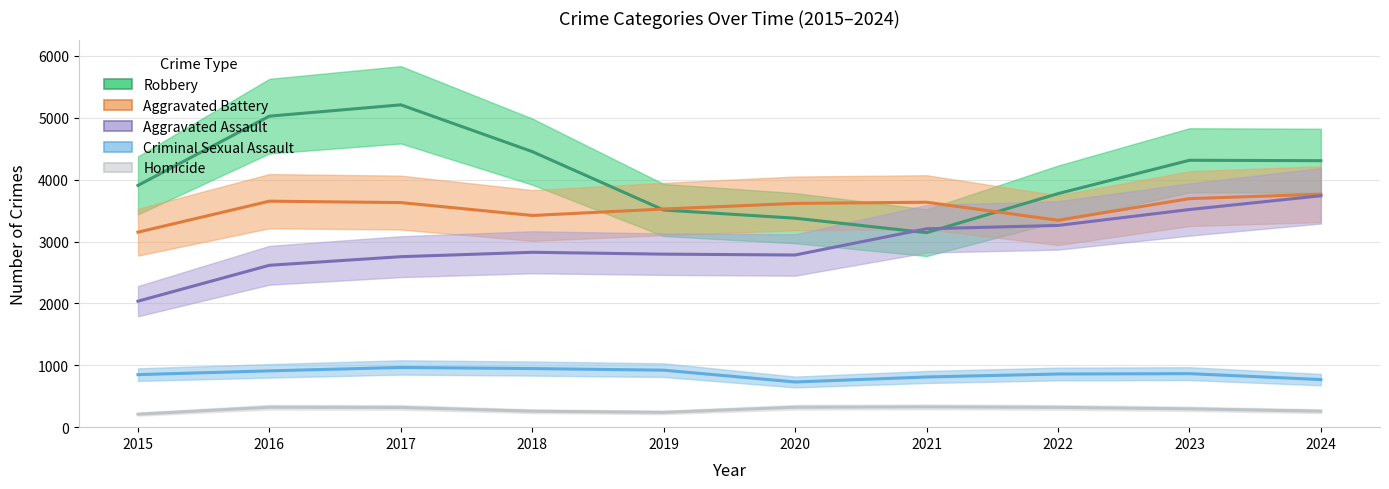

Rank the series at 2020 from highest to lowest value.

Aggravated Battery, Robbery, Aggravated Assault, Criminal Sexual Assault, Homicide